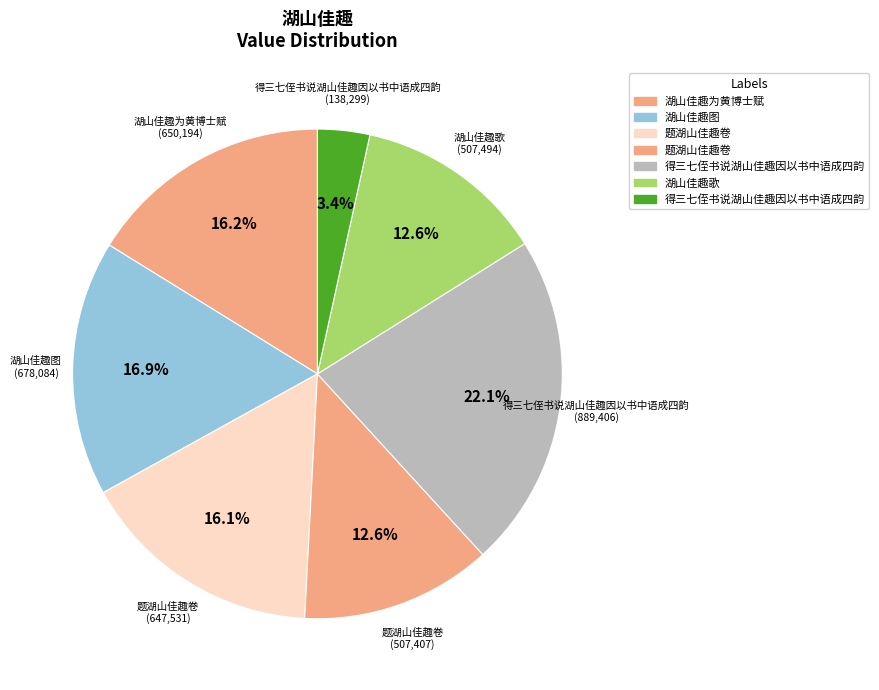

Which category has the smallest portion of the pie?

得三七侄书说湖山佳趣因以书中语成四韵